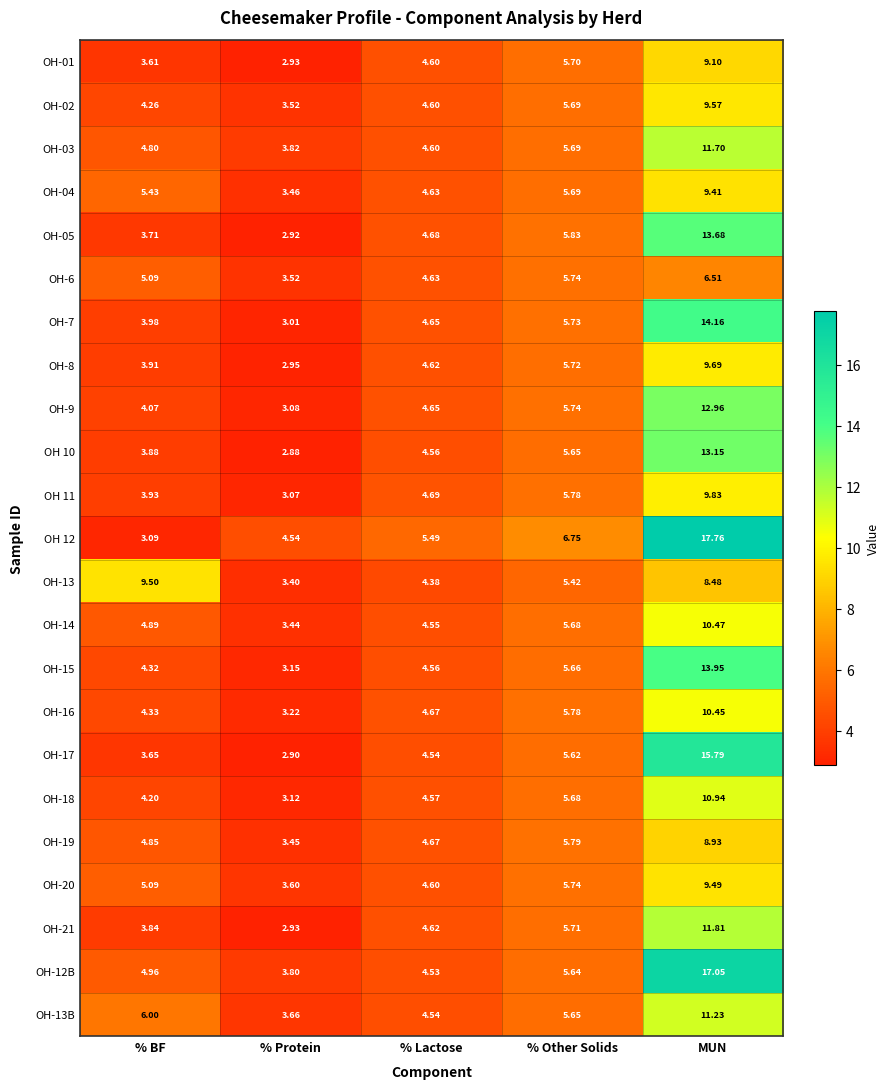

At which label is OH-05 closest to 8?

% Other Solids